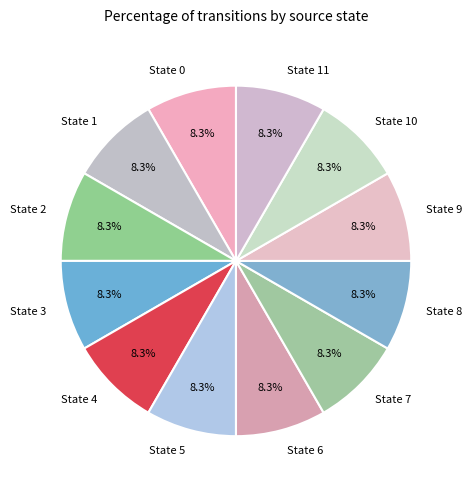

What is the total percentage of State 9 and State 5?

16.7%